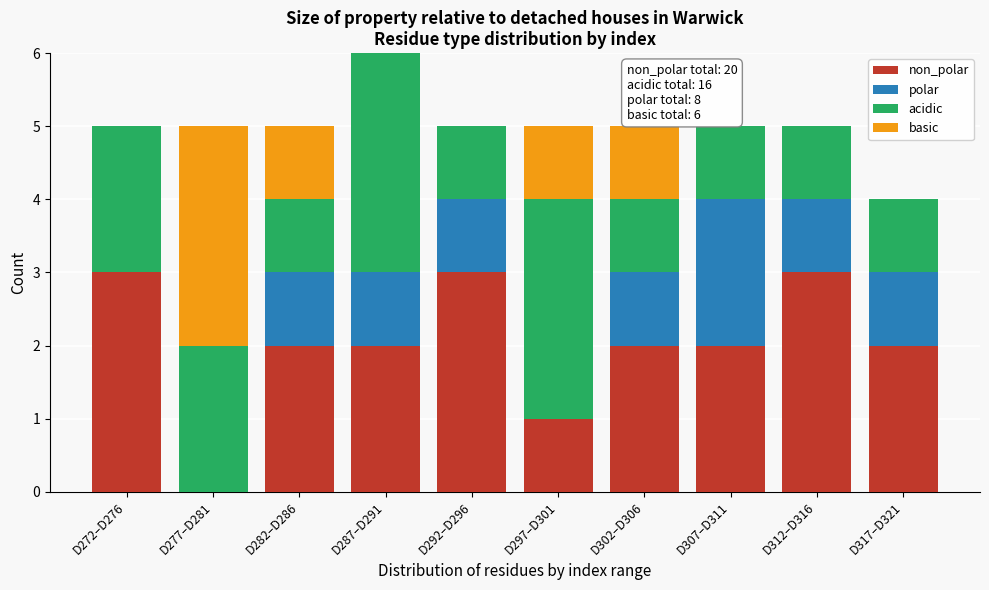

What is the total value across all series at D302–D306?

5